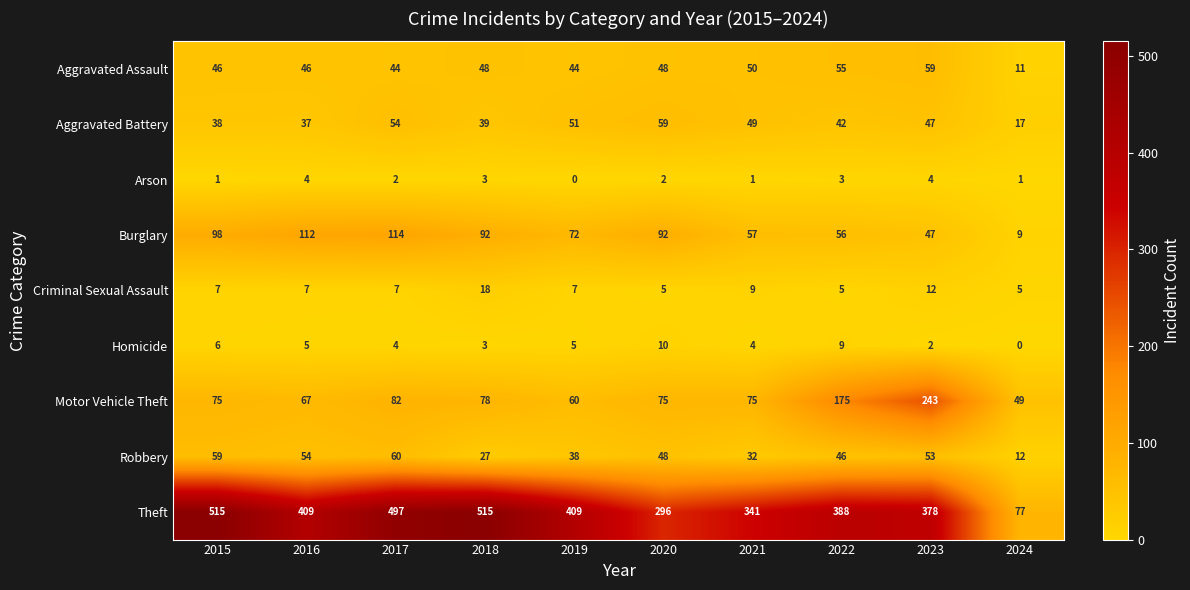

What is the maximum value for Aggravated Battery?

59